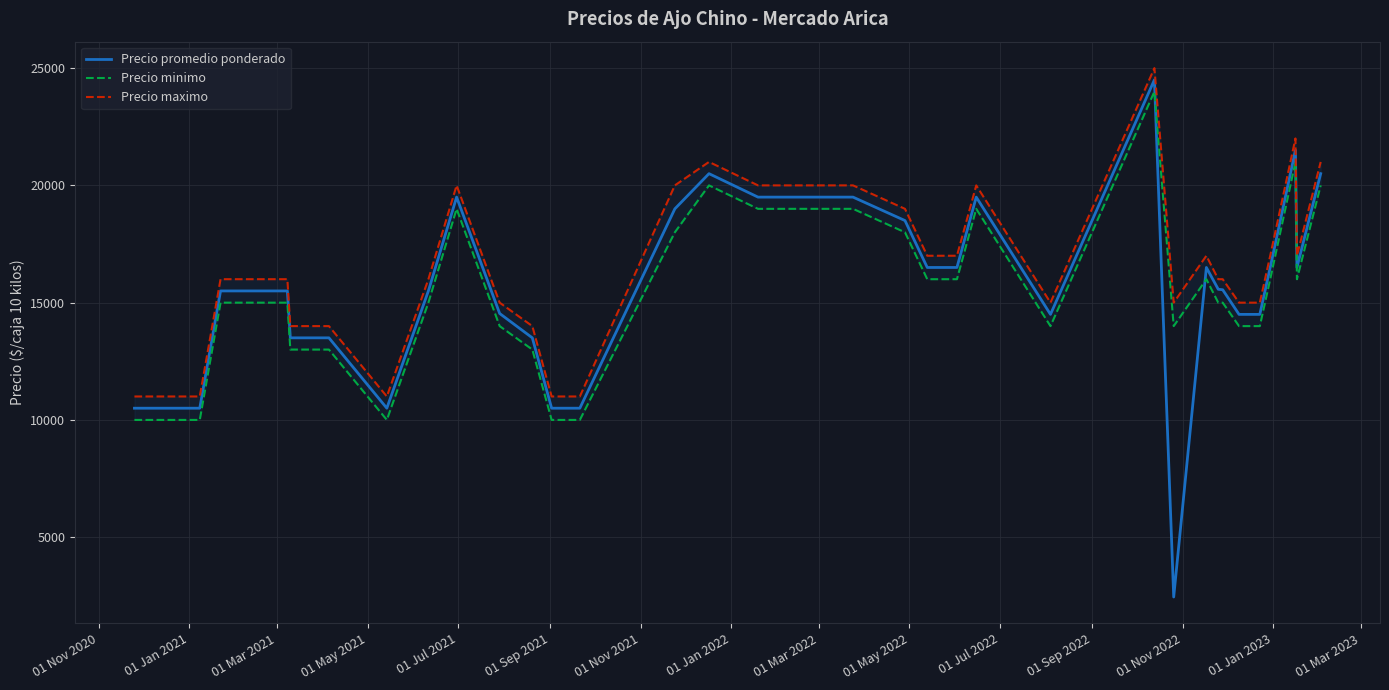

Is this an area chart (filled region under the line)?

No